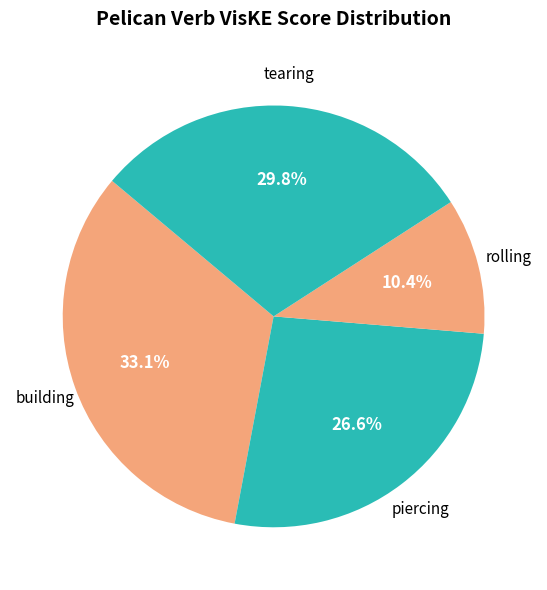

To the nearest percent, what is the difference between the largest and smallest slice percentages?

23%